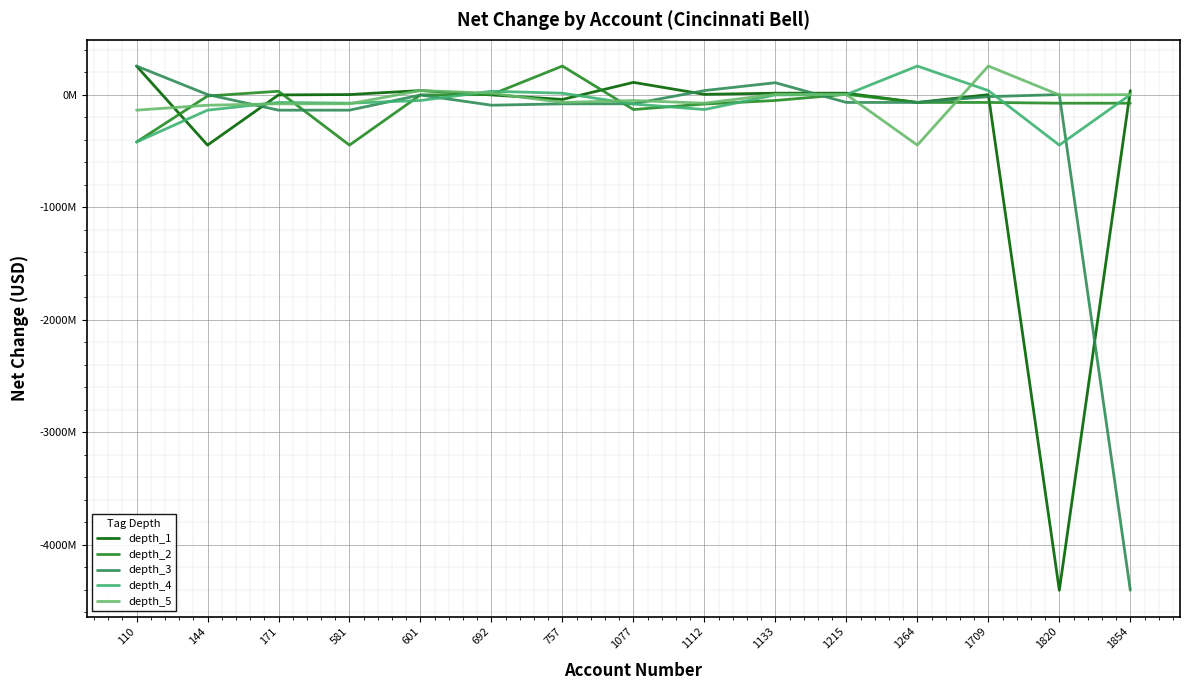

What are all the series names shown in the legend?

depth_1, depth_2, depth_3, depth_4, depth_5